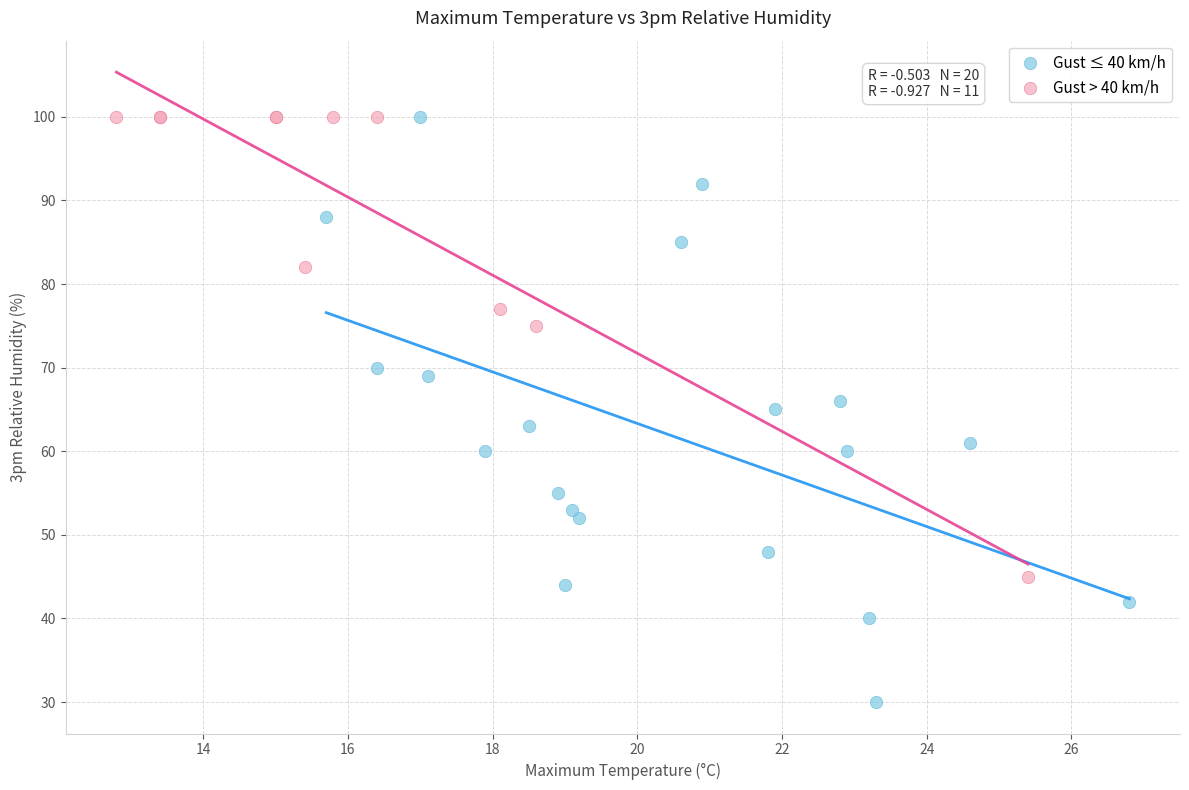

Which series has the widest spread of Y values?

Gust ≤ 40 km/h